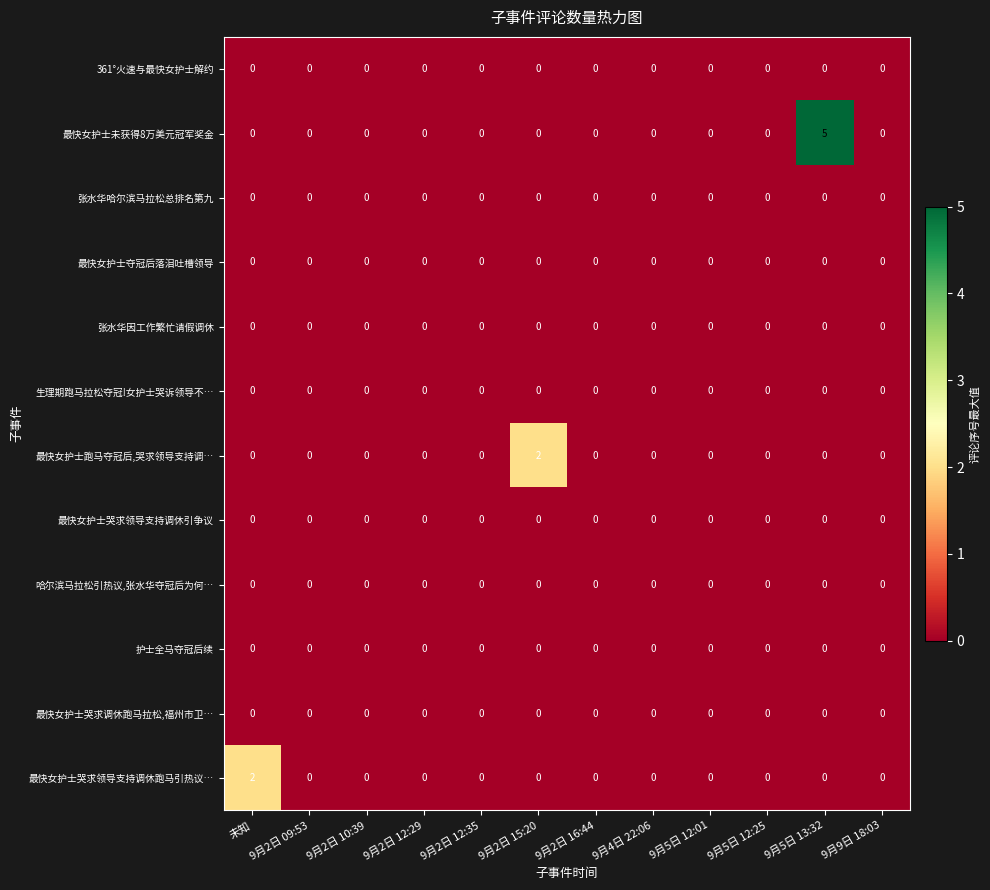

Is it true that 最快女护士哭求调休跑马拉松,福州市卫… equals 0 at 9月2日 15:20?

True